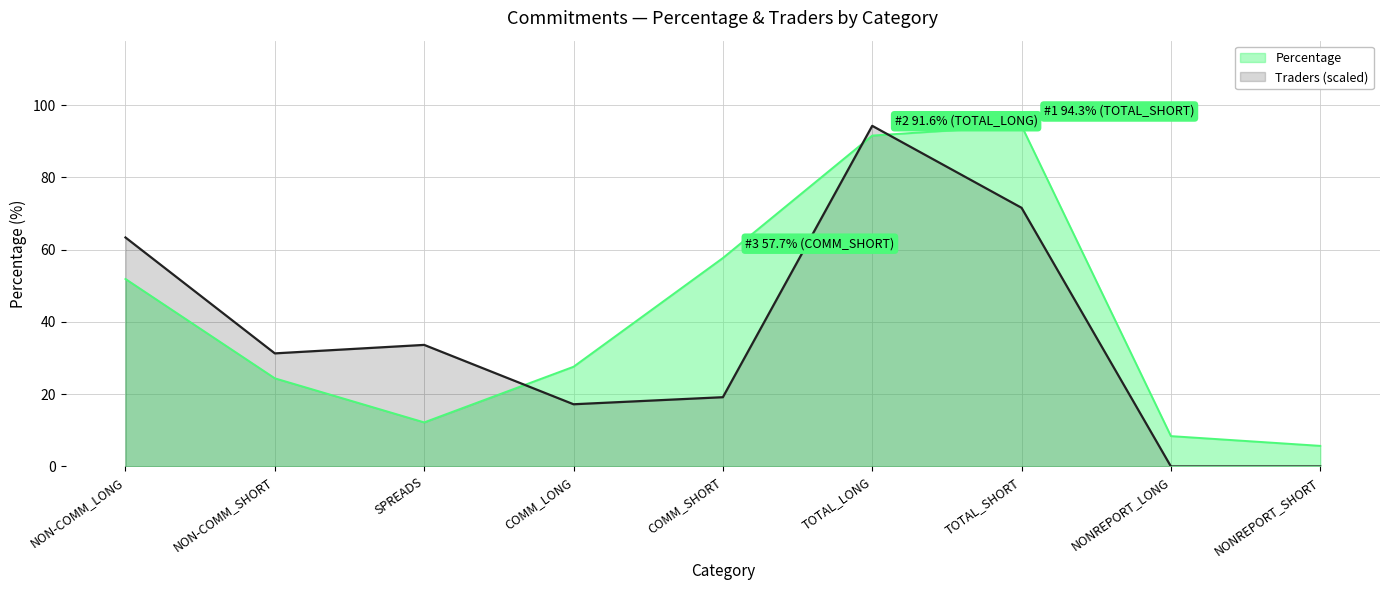

In Percentage, how many points are lower than both neighbors (excluding endpoints)?

1